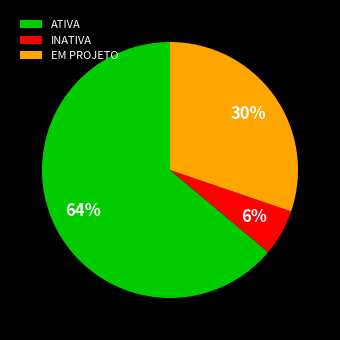

To the nearest percent, what is the combined percentage of EM PROJETO and ATIVA?

94%